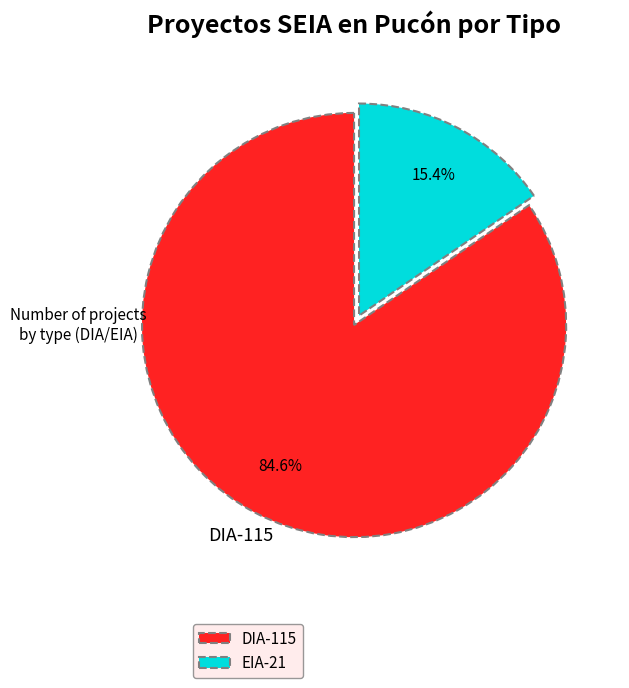

What is the largest slice in the pie chart?

DIA